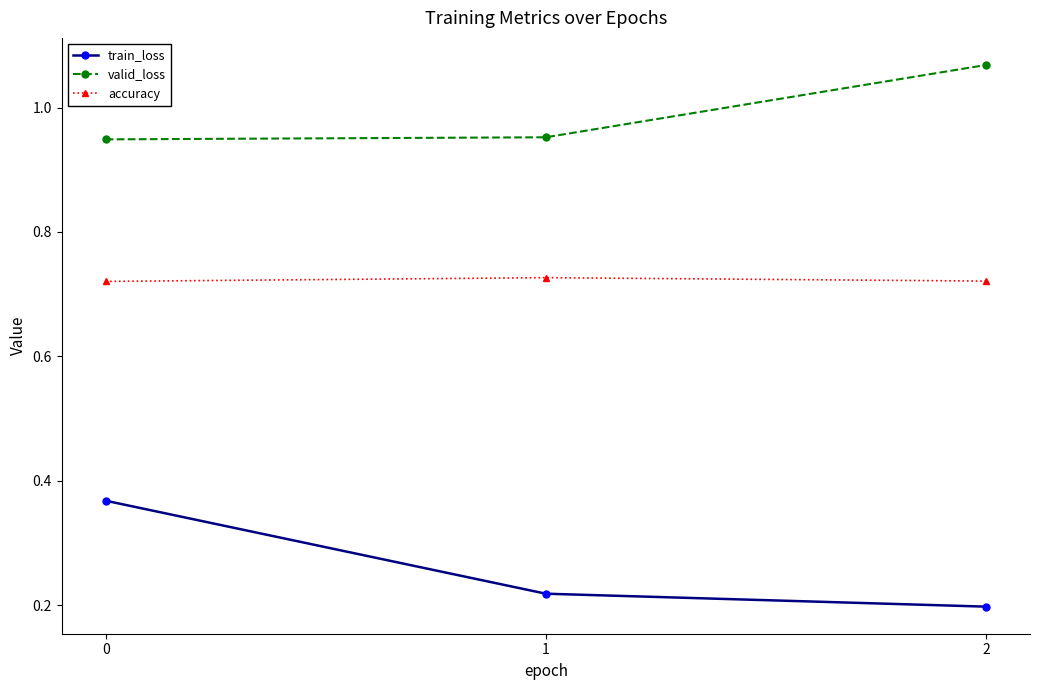

Count the accuracy values in the range 0 to 1.

3